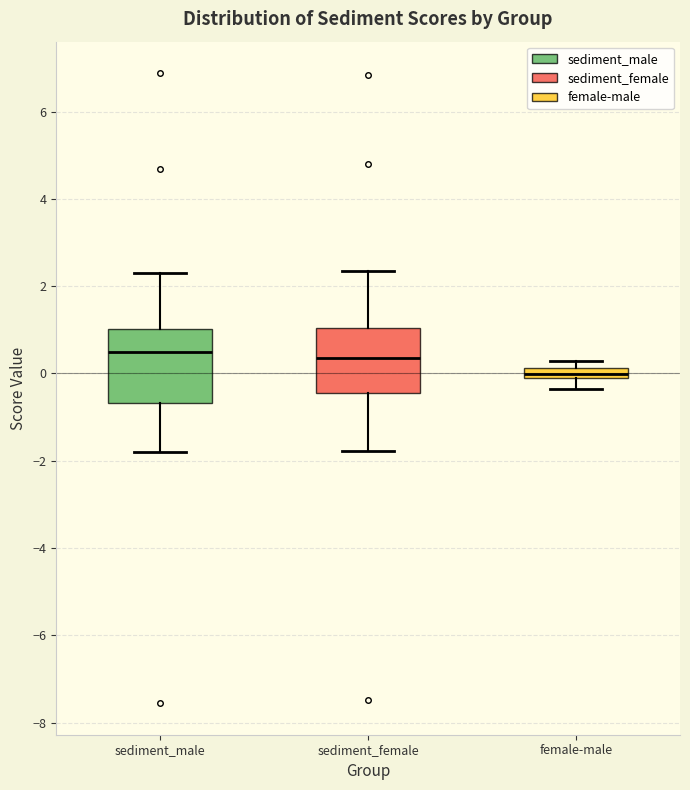

Which box is the tallest, from its lower edge to its upper edge?

sediment_male